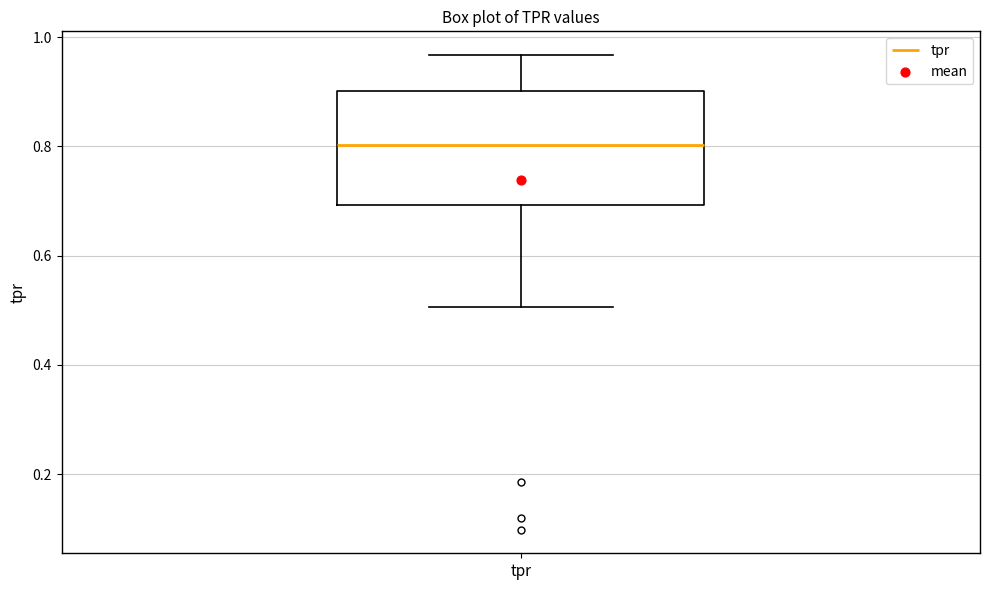

Where is the lower edge of the box for tpr on the y-axis? The values are not printed on the chart, so give them approximately, as read against the axis.

0.70